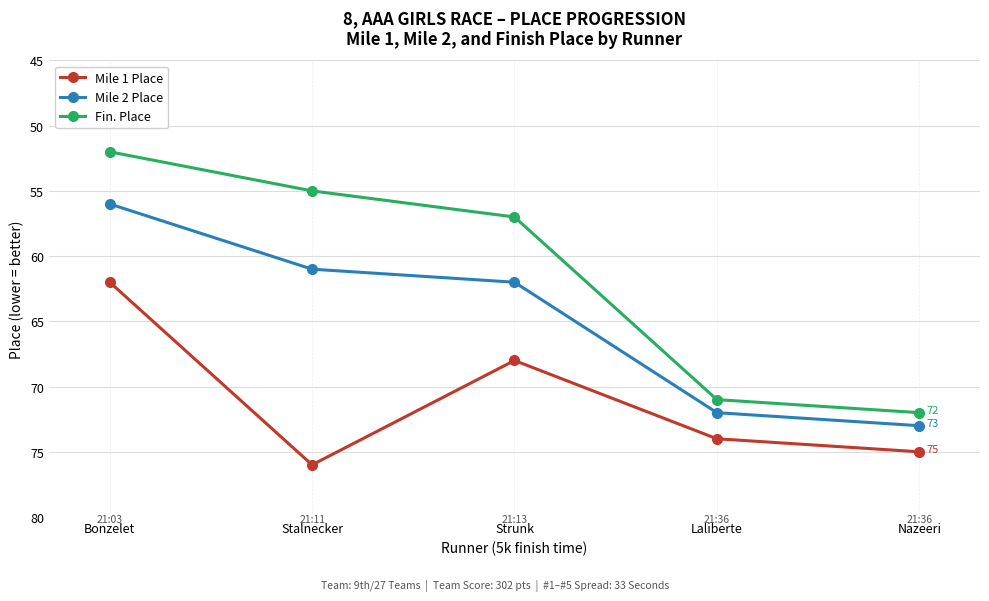

What is the difference between the Mile 2 Place values at Nazeeri and Laliberte?

1